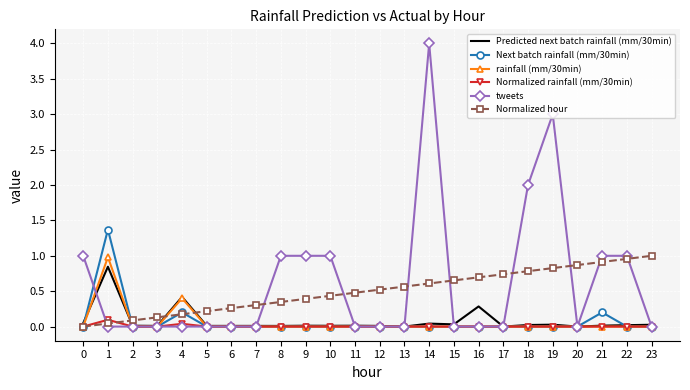

Which series has the widest spread of values?

tweets